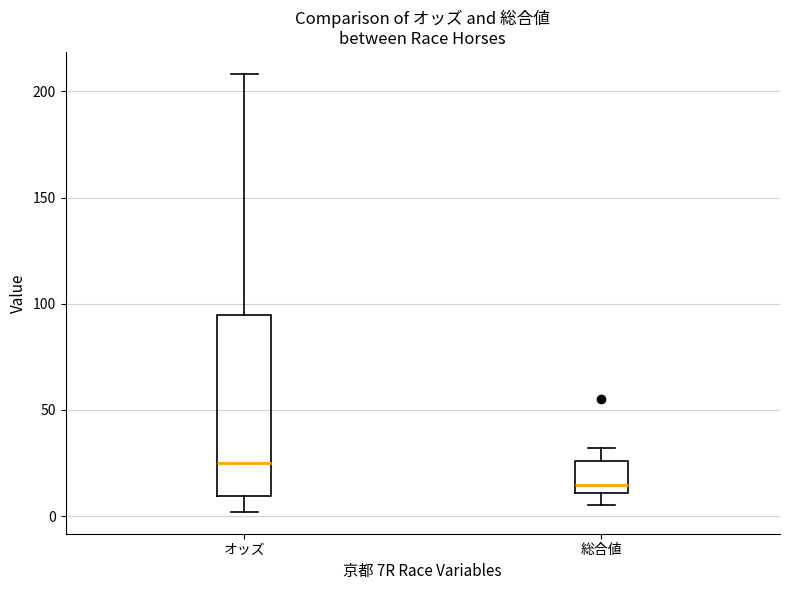

Comparing the boxes themselves (not the whiskers), which one is the tallest?

オッズ